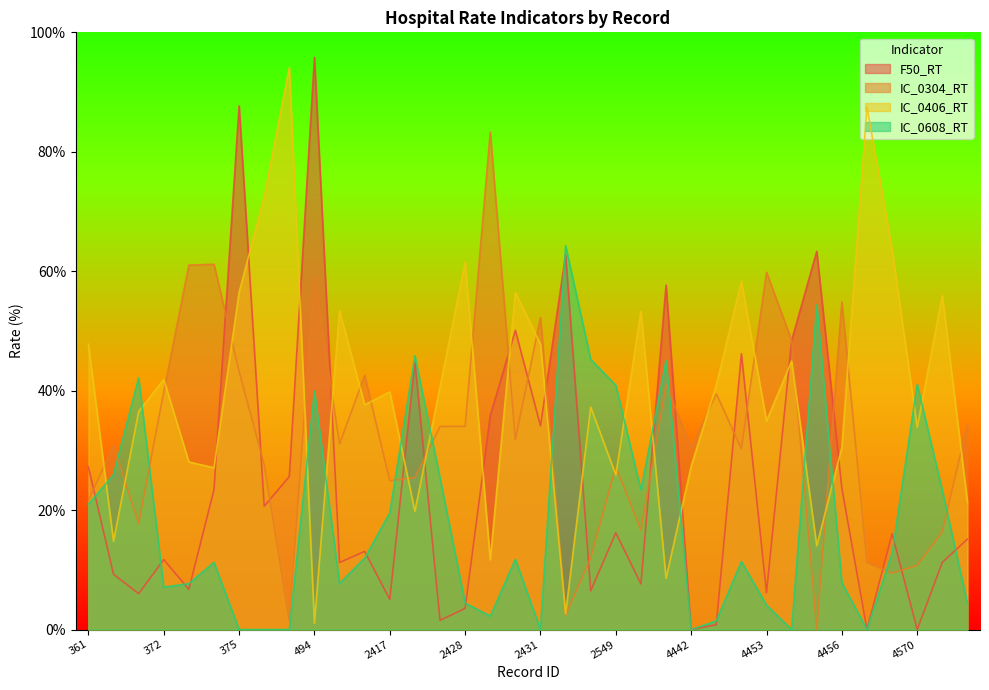

What is the difference between the highest and lowest values at 2429?

81.1